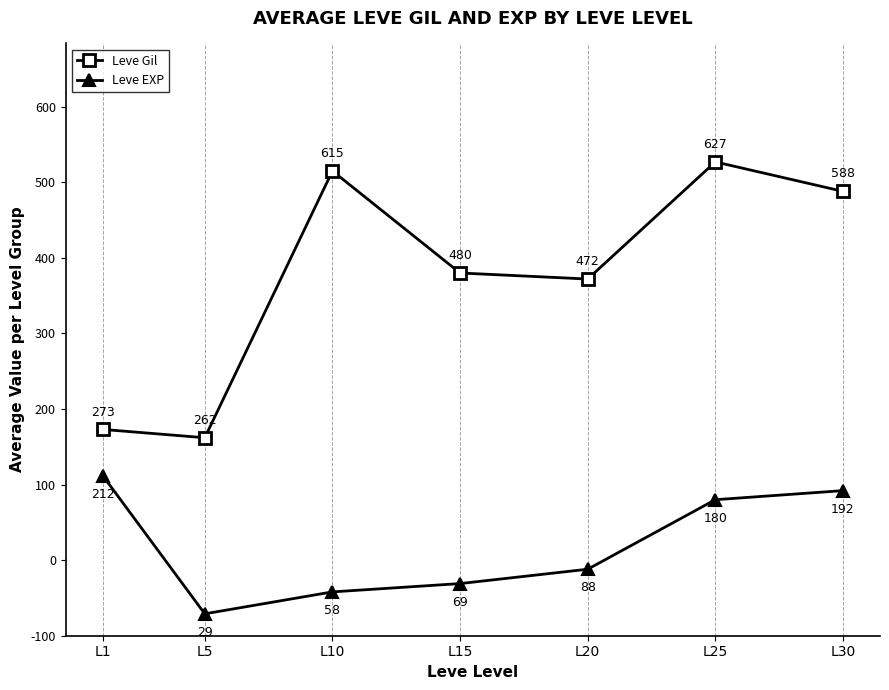

The value of Leve Gil at L30 is 1029. True or false?

False